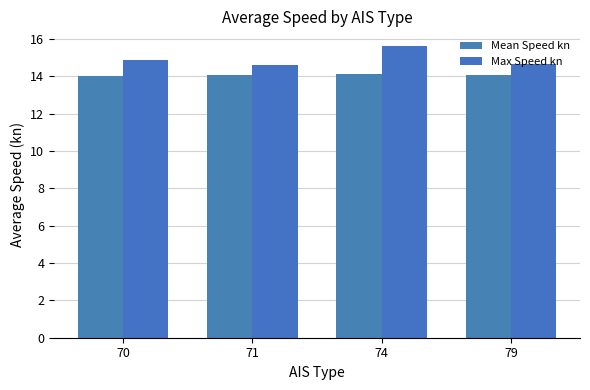

Reading right to left, extract all data points from this chart.

Mean Speed kn: 14.1	14.1	14.1	14.0
Max Speed kn: 14.7	15.6	14.6	14.9